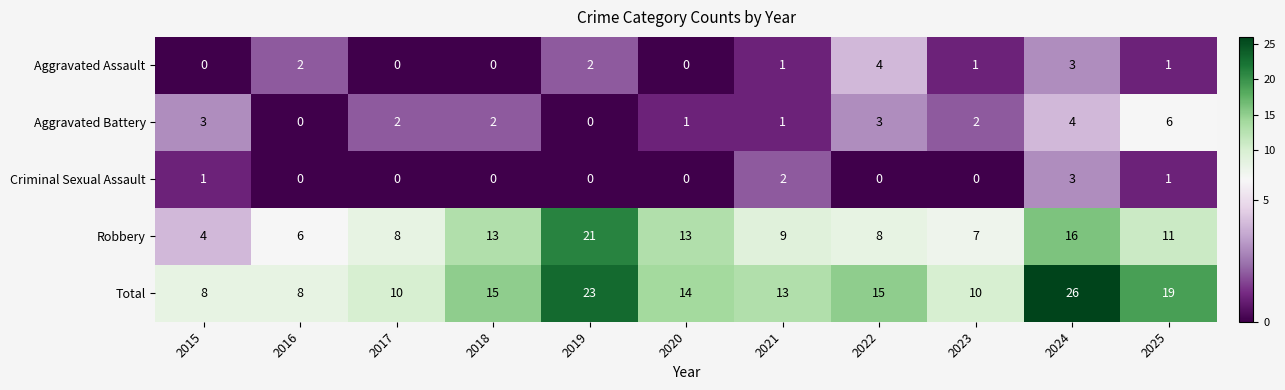

How many data points does each series have?

11